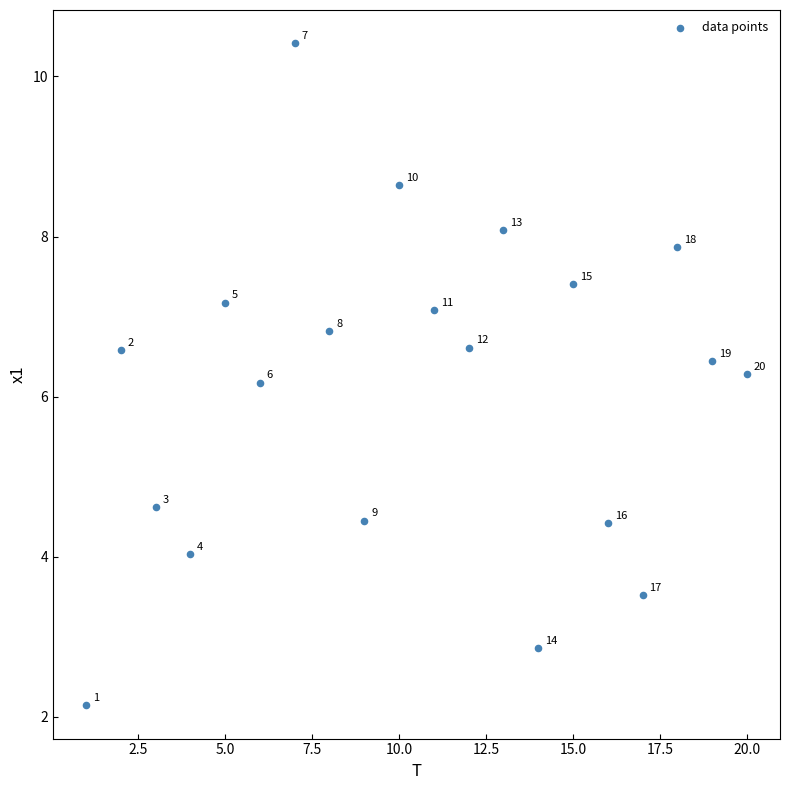

What is the range of X values (max minus min)?

19.0